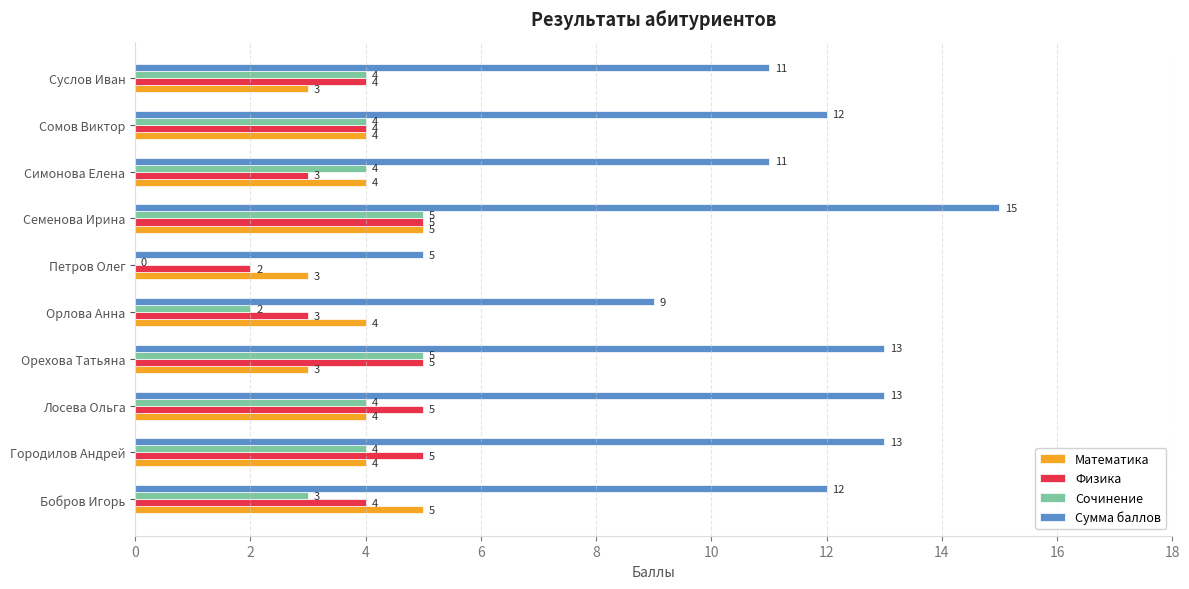

What is the greatest value displayed?

15